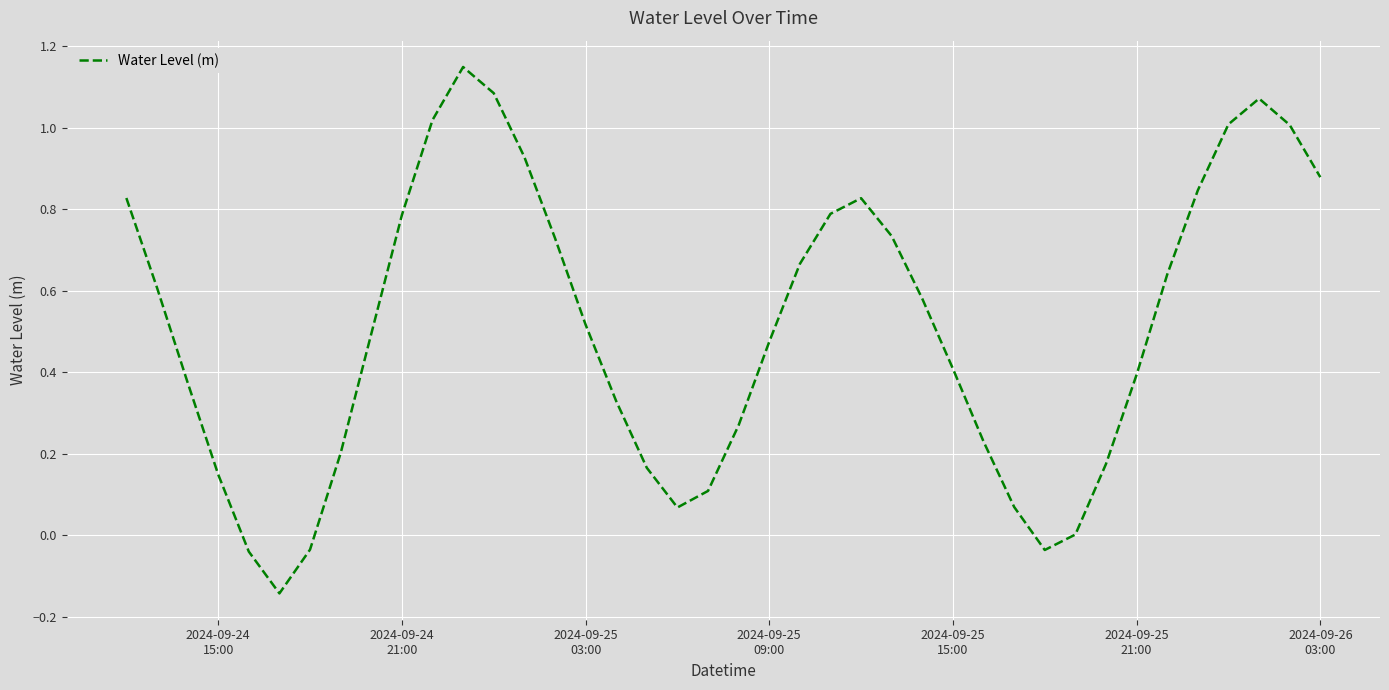

What is the difference between the maximum and minimum values?

1.3